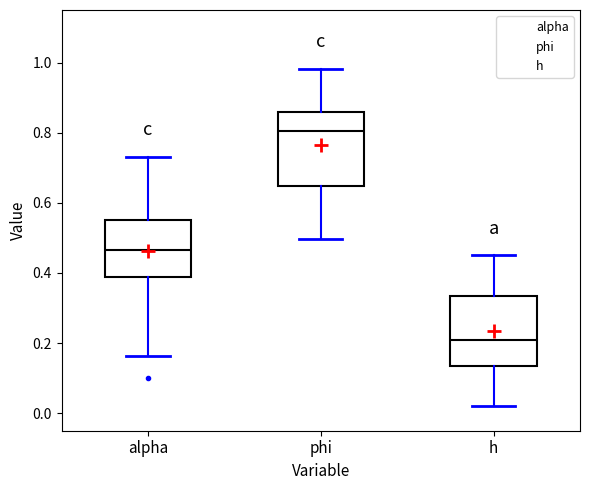

Reading left to right, read every box against the y-axis: the position of its median line, the range the box covers, and the ends of its whiskers. The values are not printed on the chart, so give them approximately, as read against the axis.

alpha: median 0.46, box 0.38 to 0.56, whiskers 0.16 to 0.74
phi: median 0.80, box 0.64 to 0.86, whiskers 0.50 to 0.98
h: median 0.20, box 0.14 to 0.34, whiskers 0.02 to 0.46